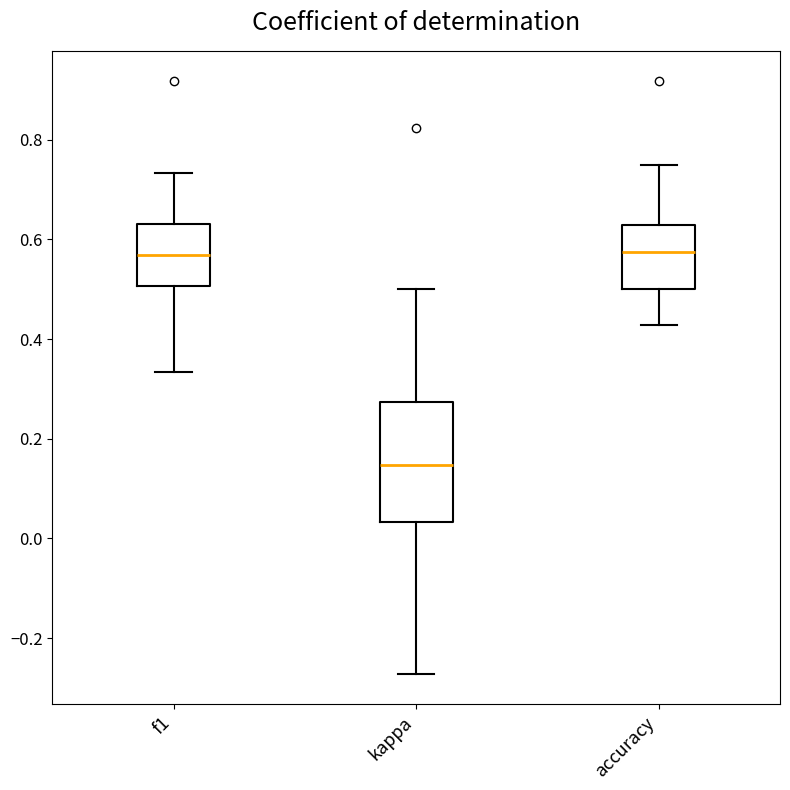

Where is the lower edge of the box for kappa on the y-axis? The values are not printed on the chart, so give them approximately, as read against the axis.

0.04